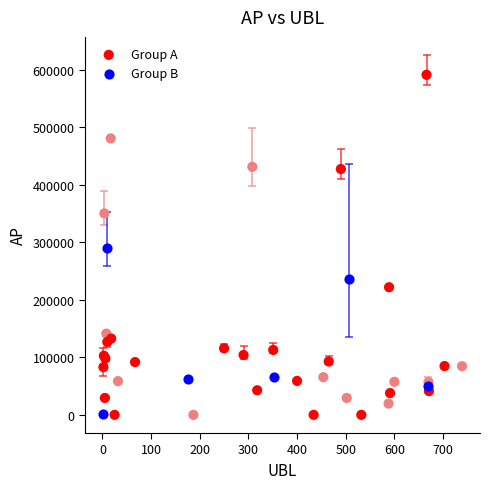

Which series reaches the maximum Y coordinate?

Group A